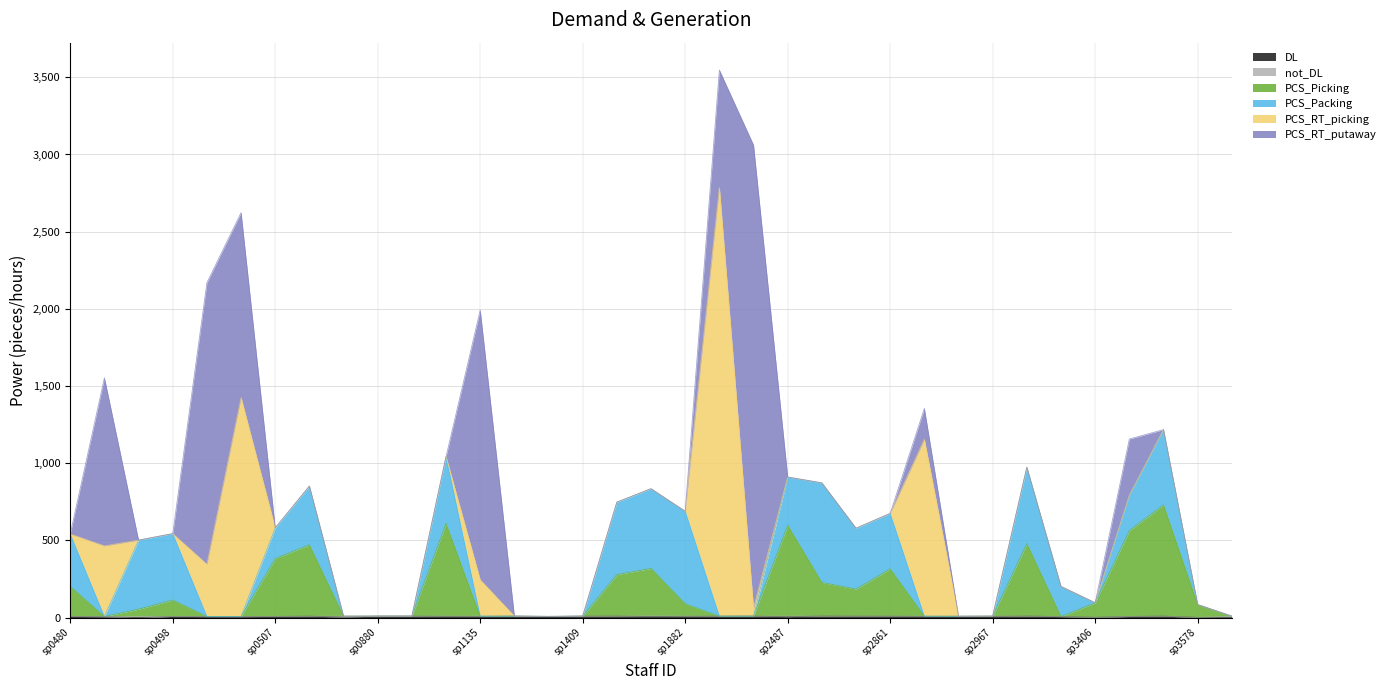

True or false: PCS_Packing and PCS_RT_putaway intersect in this chart.

True